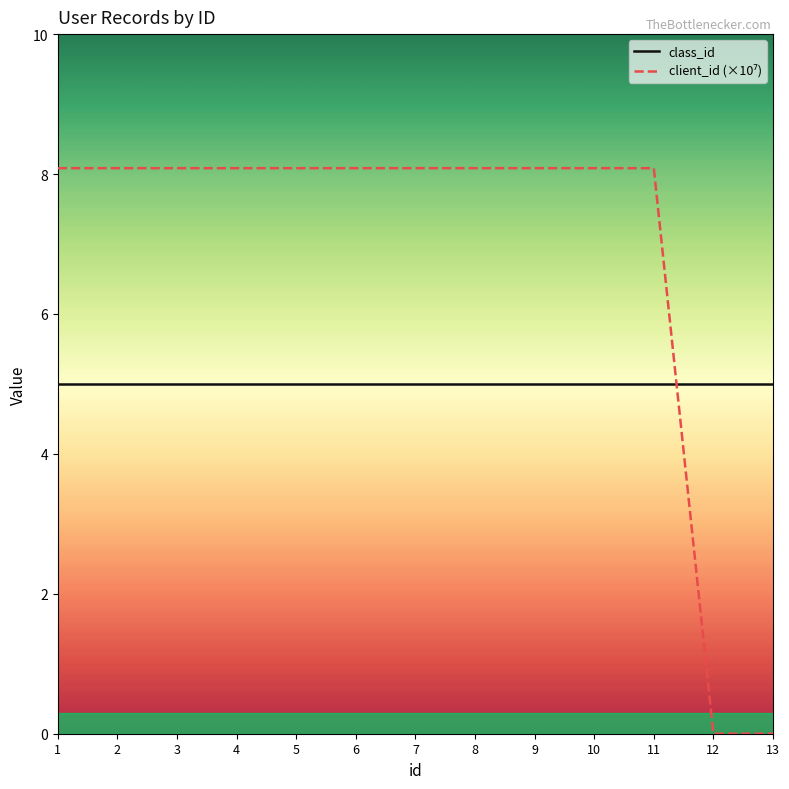

True or false: class_id has a value of 3.3 at 4.

False